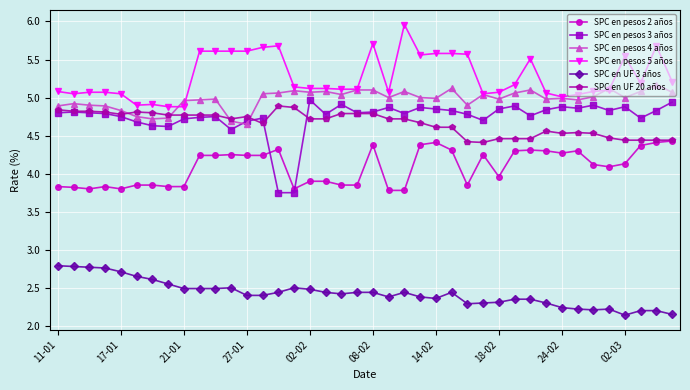

At how many categories does at least one series exceed 2?

40